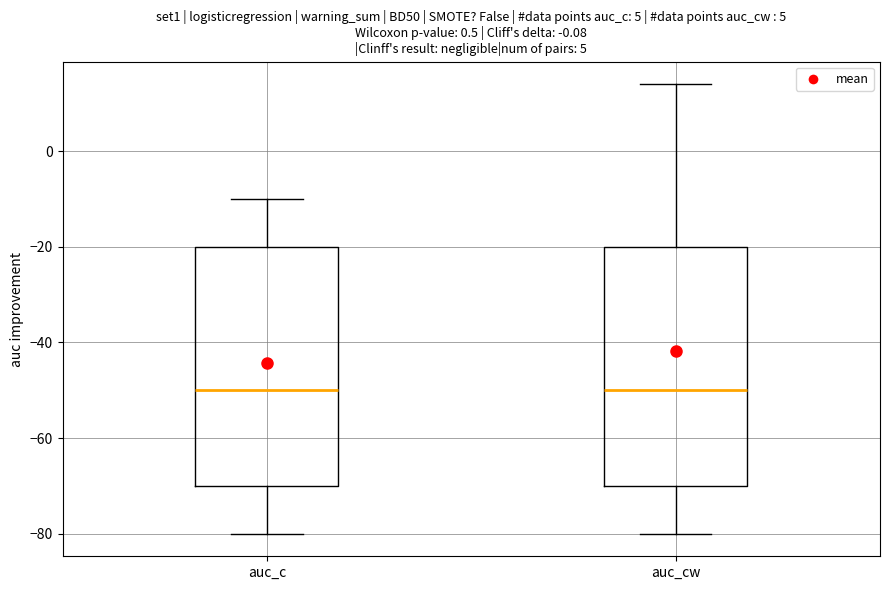

Reading left to right, transcribe this box plot: for each box, give where its median line is, the range the box spans, and where its two whiskers end, as read against the y-axis. The values are not printed on the chart, so give them approximately, as read against the axis.

auc_c: median -50, box -70 to -20, whiskers -80 to -10
auc_cw: median -50, box -70 to -20, whiskers -80 to 14